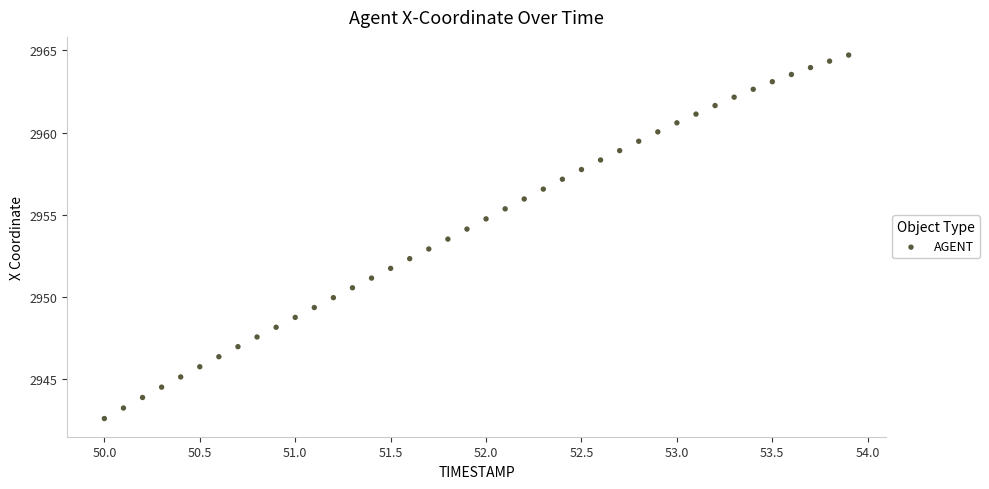

What is the range of Y values (max minus min)?

22.1